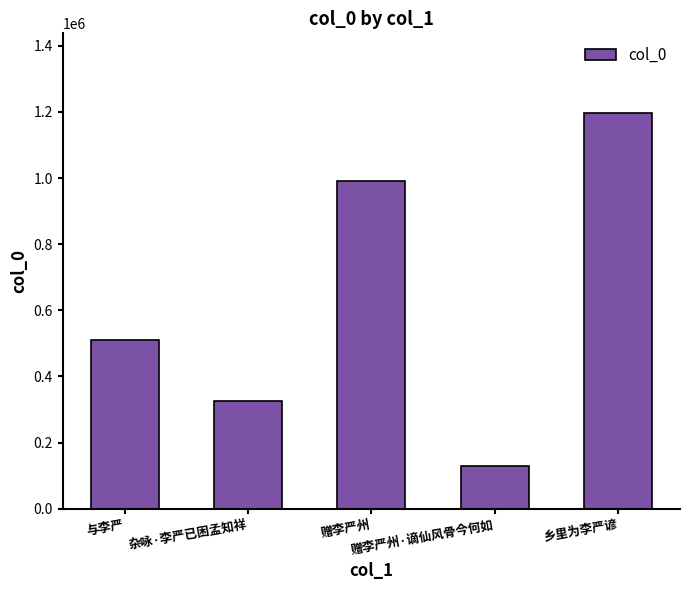

Which has a higher value, 赠李严州·谪仙风骨今何如 or 杂咏·李严已困孟知祥?

杂咏·李严已困孟知祥